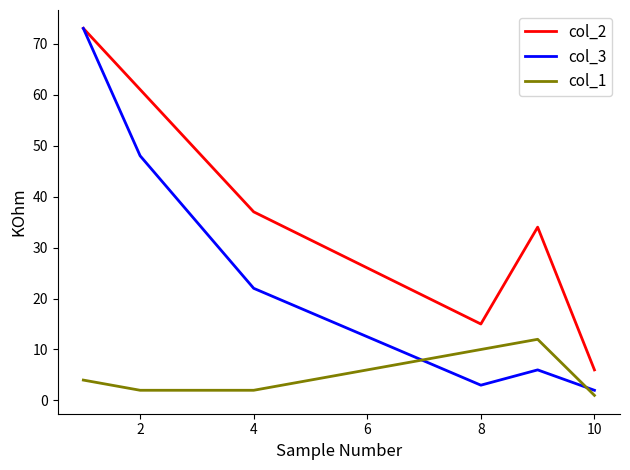

Reading left to right, list all the values displayed in this chart.

col_2: 73	61	37	15	34	6
col_3: 73	48	22	3	6	2
col_1: 4	2	2	10	12	1